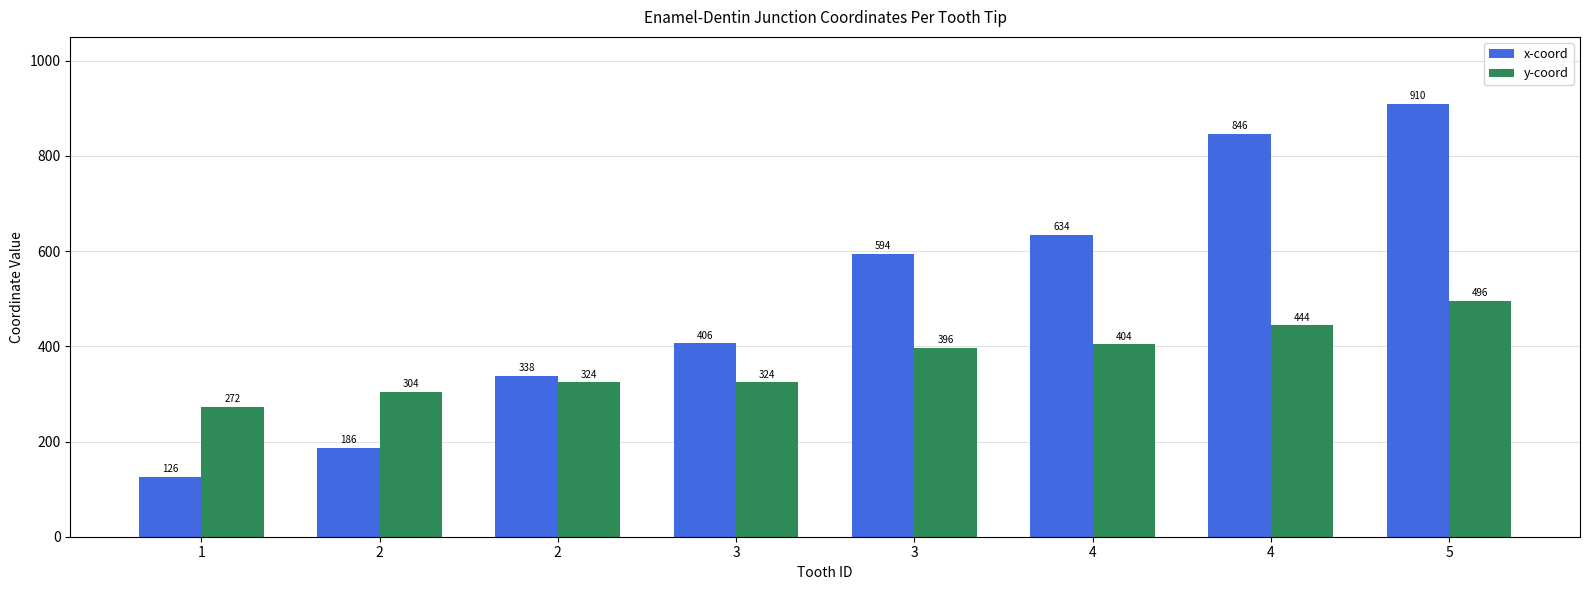

How many bars are there in total?

16